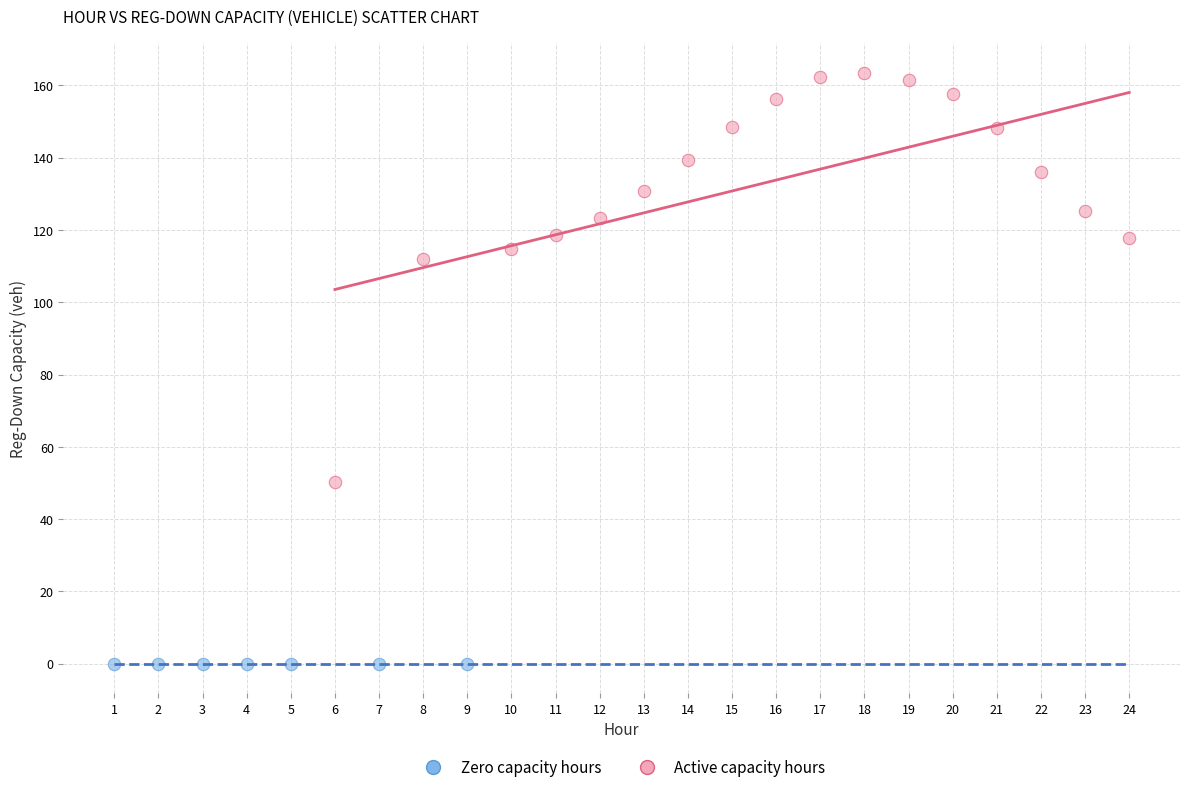

Which series reaches the minimum Y coordinate?

Zero capacity hours